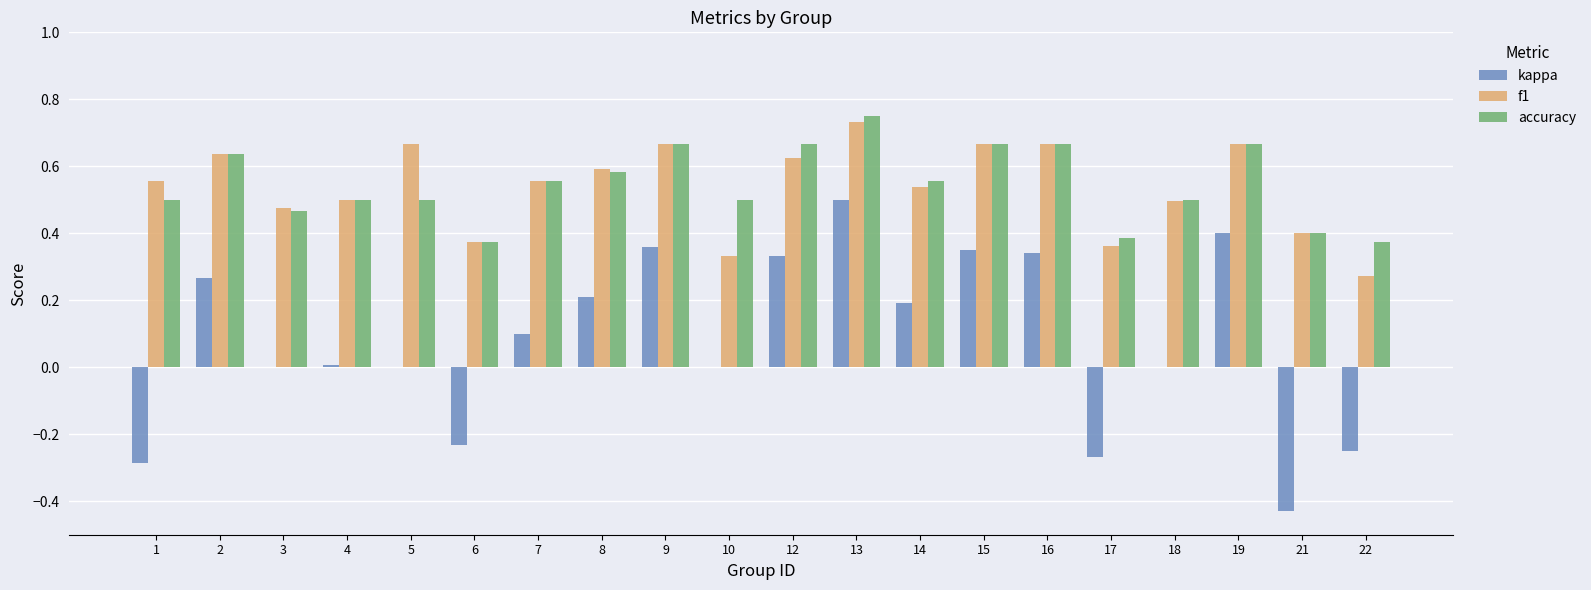

What is the total value across all series at 8?

1.4